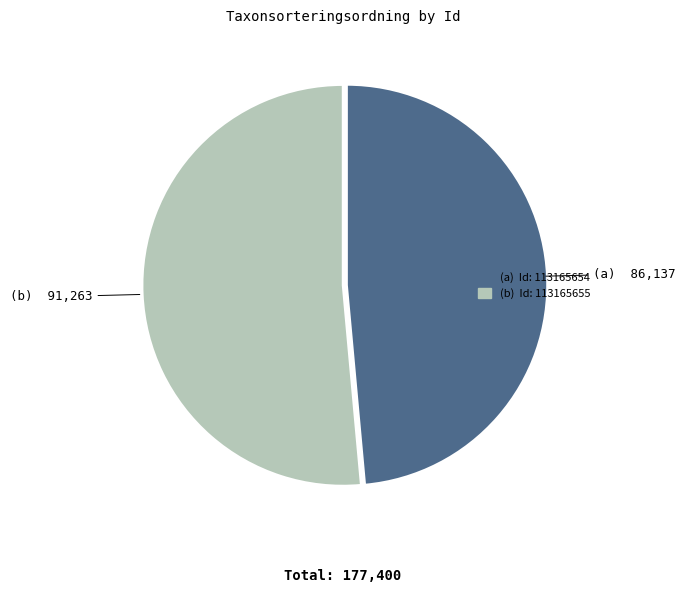

Is there any slice that represents more than half of the pie?

Yes